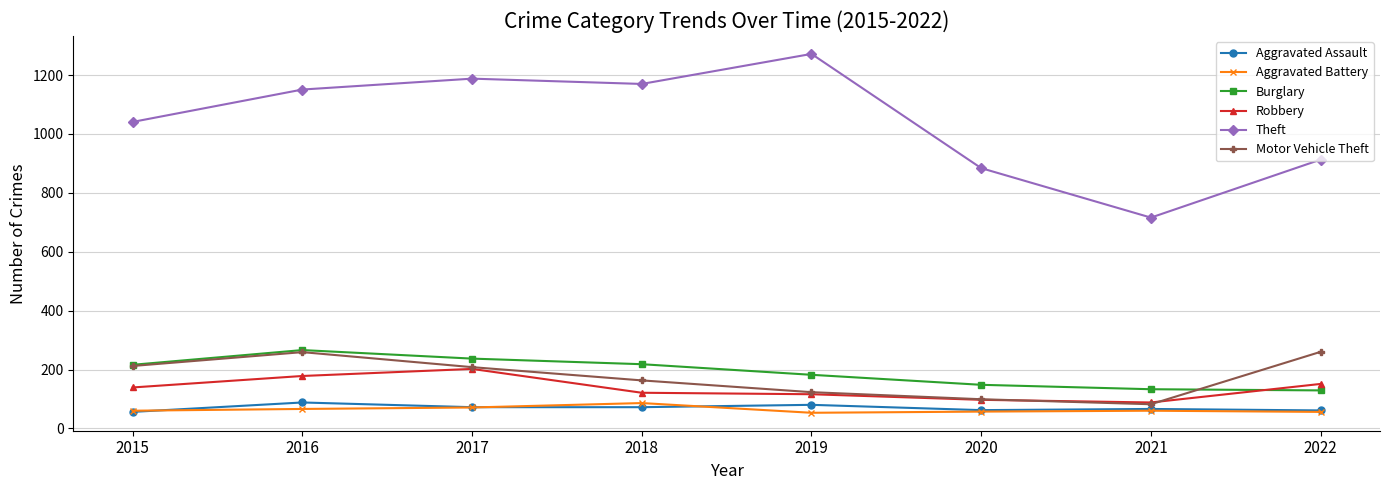

Which series has the largest range (max minus min)?

Theft